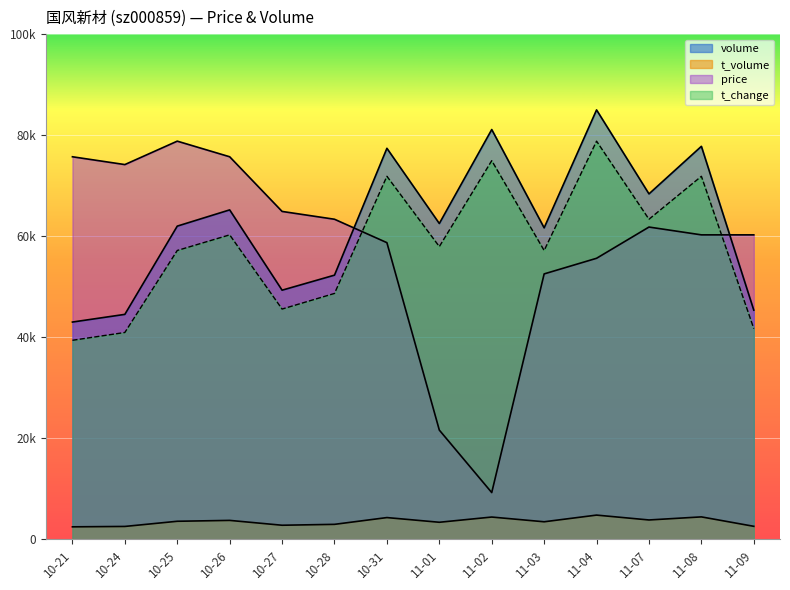

Which has a higher value, 11-02 or 11-08?

11-02